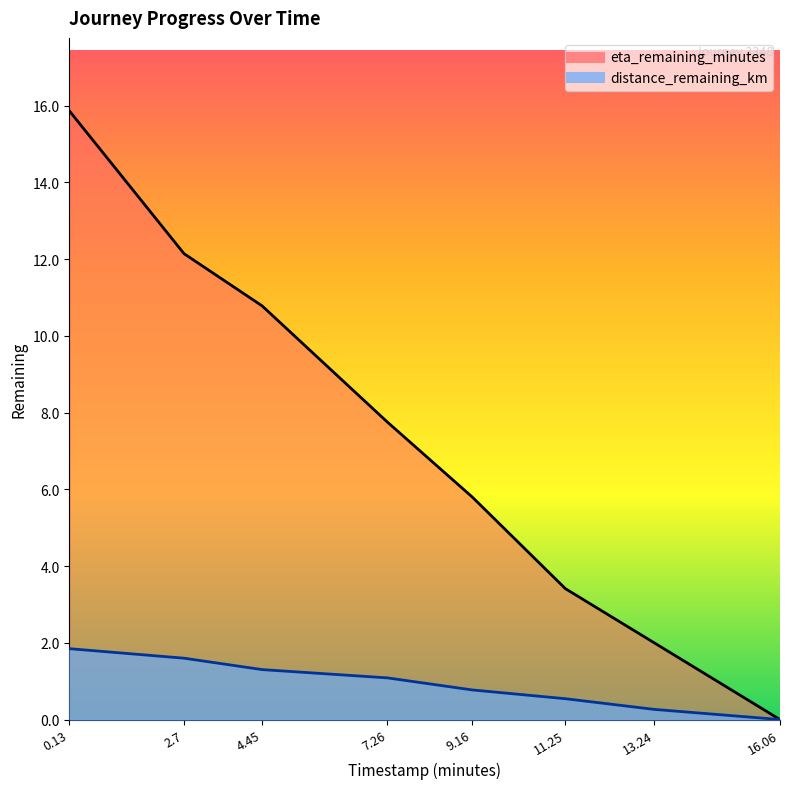

Which series has the largest total across all categories?

eta_remaining_minutes